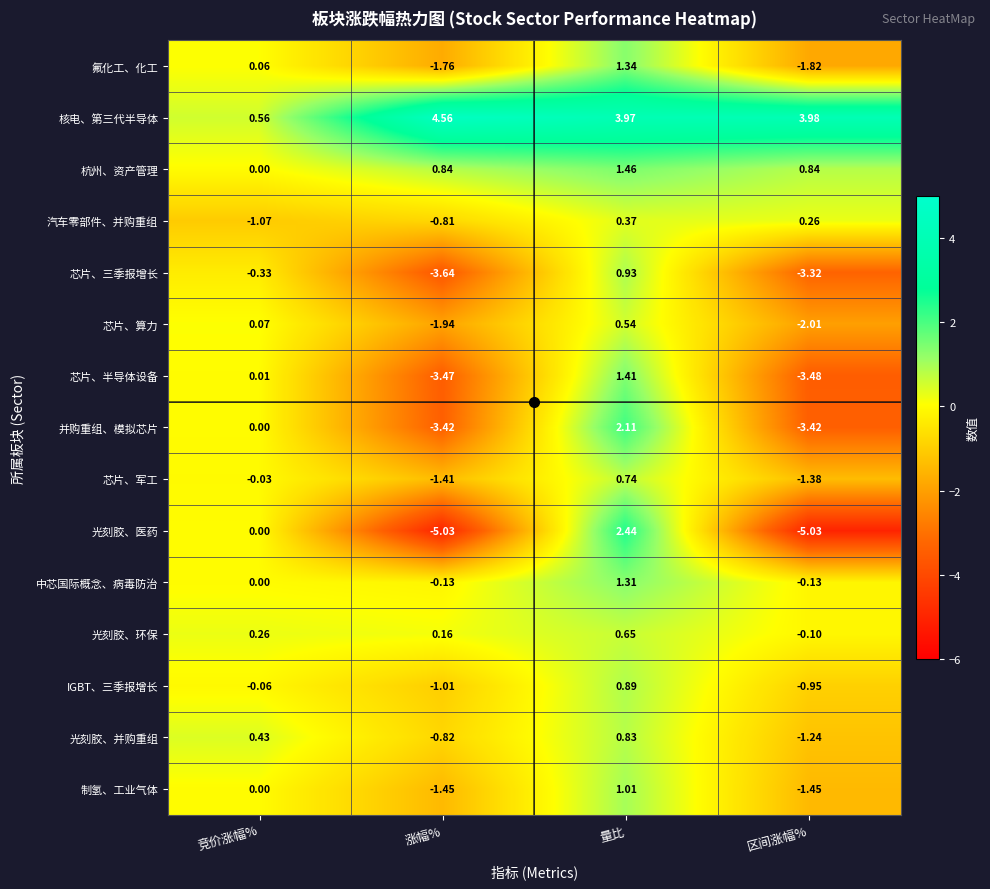

Which series changed the most between 竞价涨幅% and 涨幅%?

光刻胶、医药